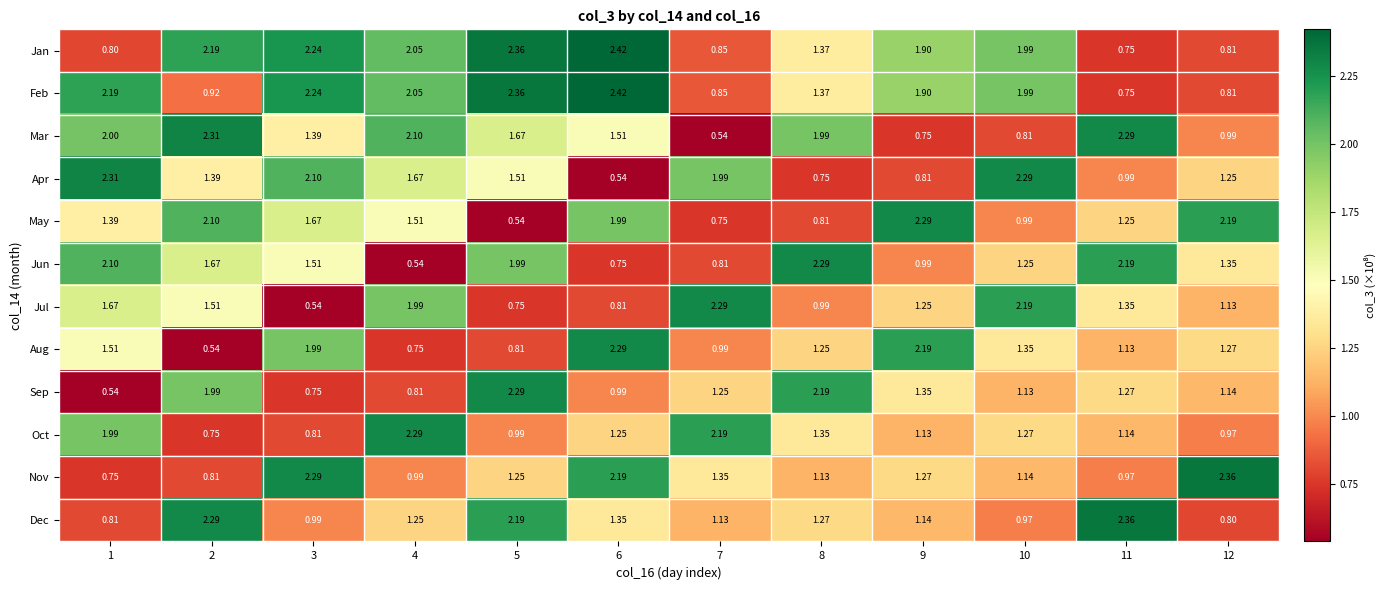

Which series changed the most between 3 and 8?

Sep